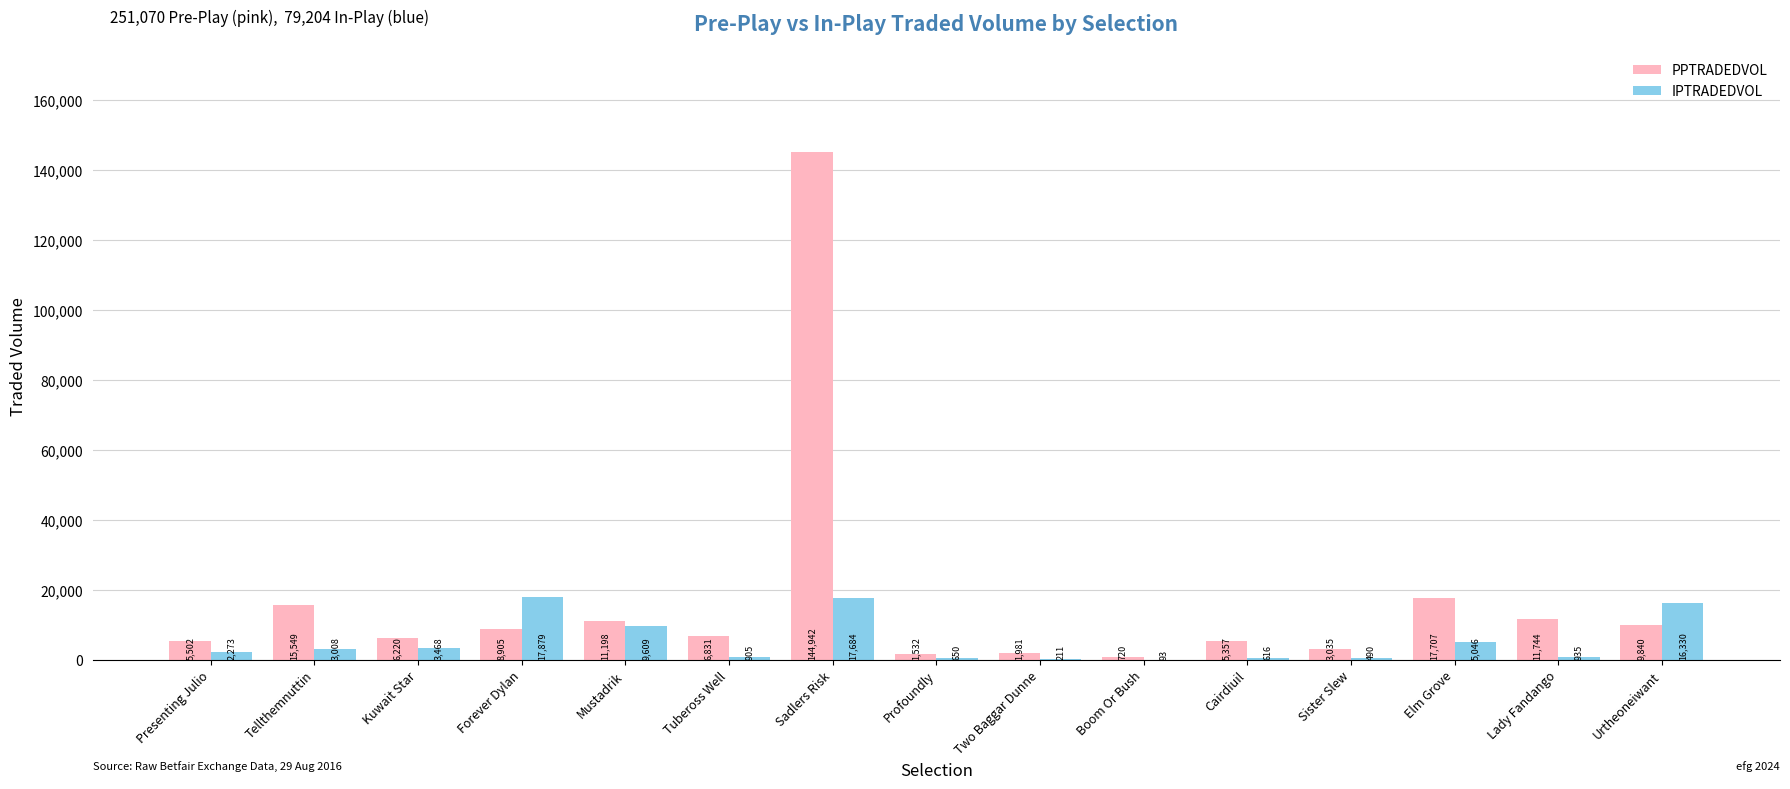

Between Tellthemnuttin and Kuwait Star, which series saw the biggest shift?

PPTRADEDVOL